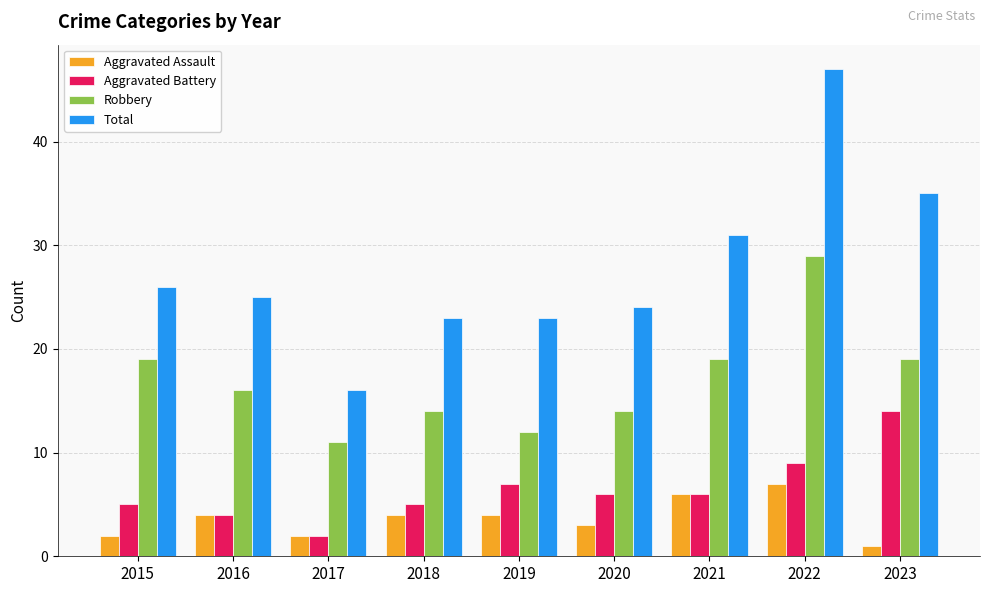

Which label corresponds to the largest value in the chart?

2022